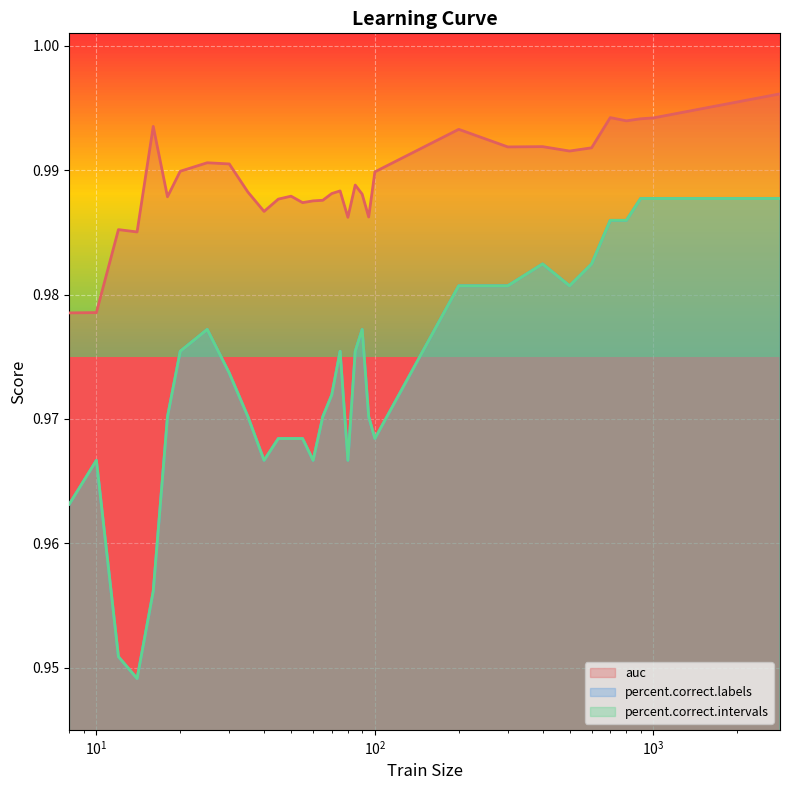

List the series in order of their peak value, highest first.

auc, percent.correct.labels, percent.correct.intervals